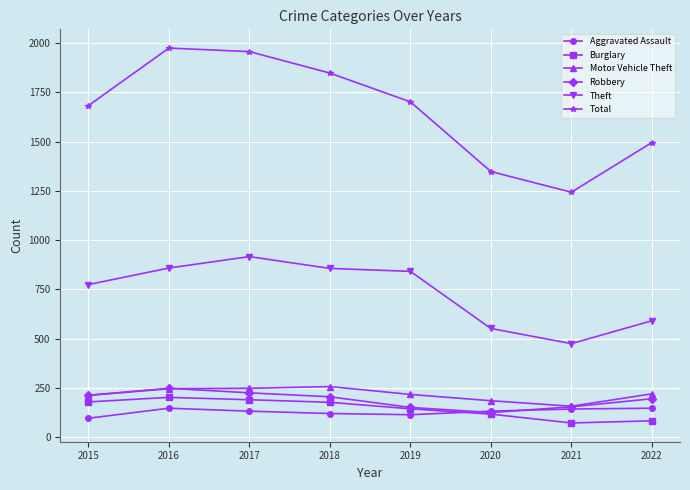

How many lines are shown in the chart?

6